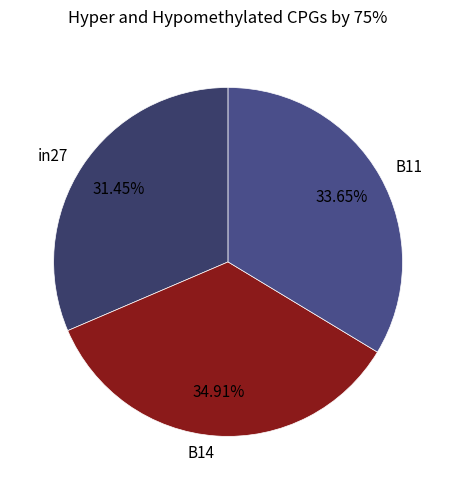

The in27 slice represents 24% of the pie. True or false?

False